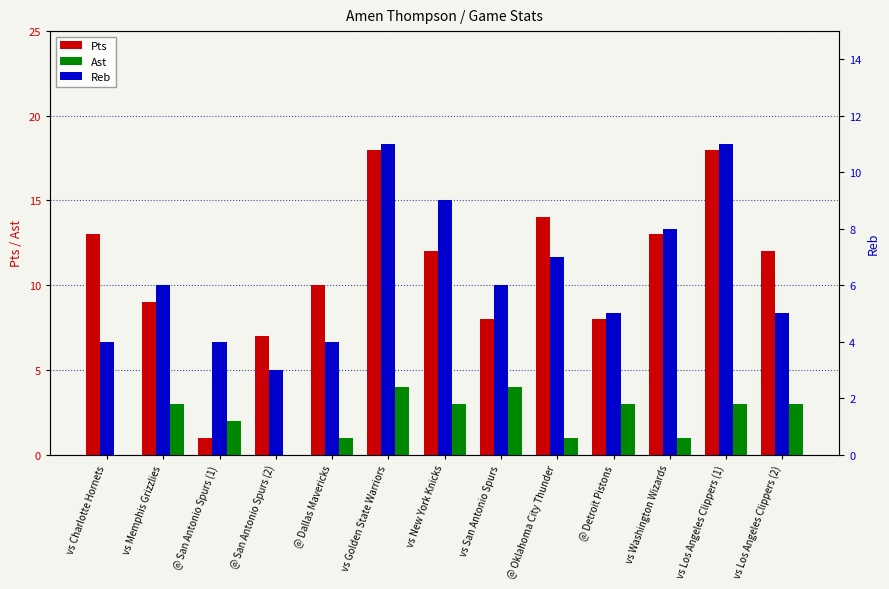

At which category is the sum across all series the highest?

vs Golden State Warriors